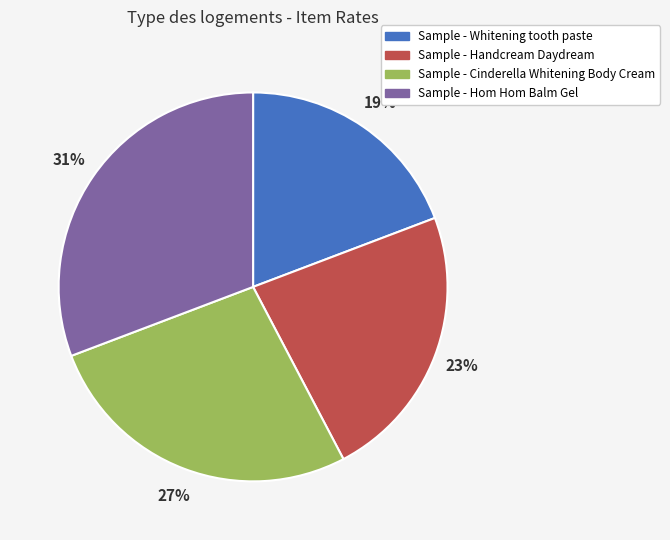

Rank the categories by value from lowest to highest.

Sample - Whitening tooth paste, Sample - Handcream Daydream, Sample - Cinderella Whitening Body Cream, Sample - Hom Hom Balm Gel